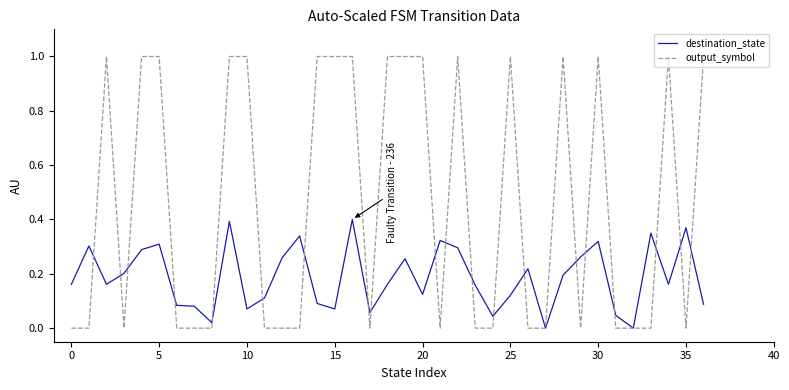

True or false: output_symbol and destination_state intersect in this chart.

True